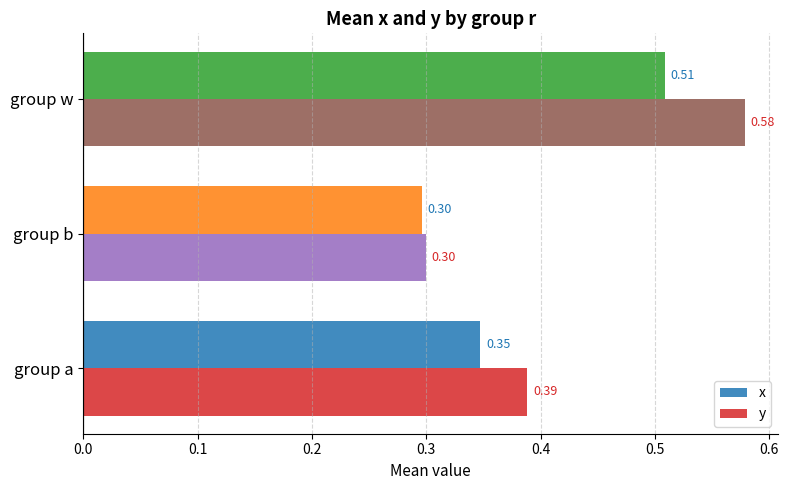

At which category is the sum across all series the highest?

group w